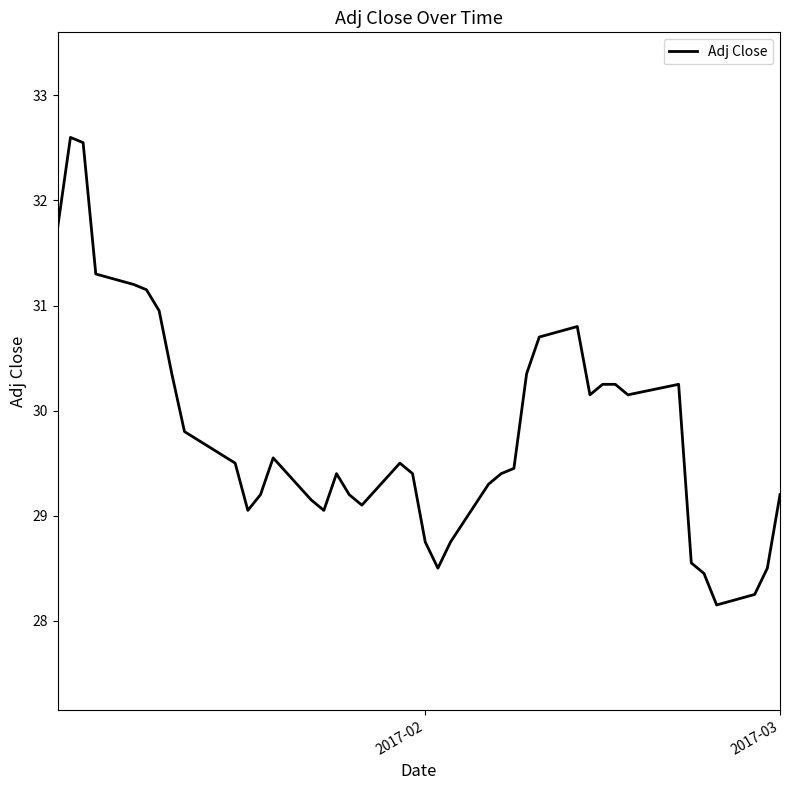

What is the greatest value displayed?

32.6